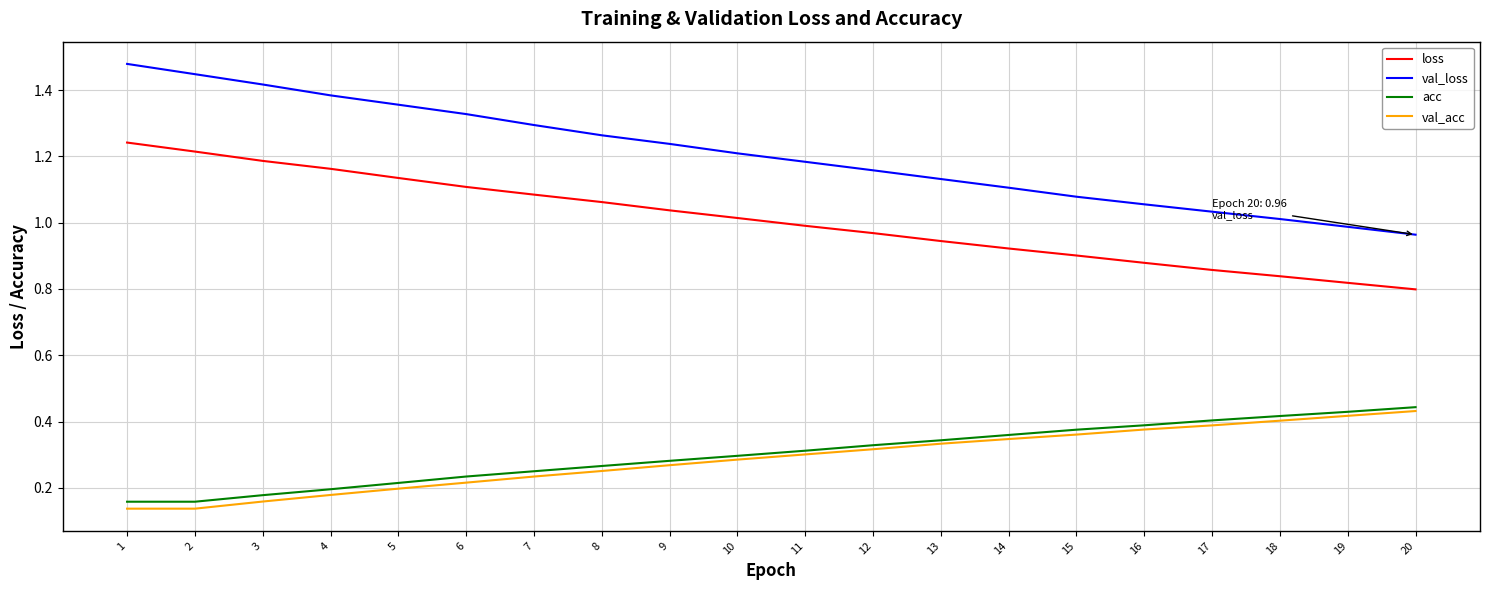

How many lines are shown in the chart?

4